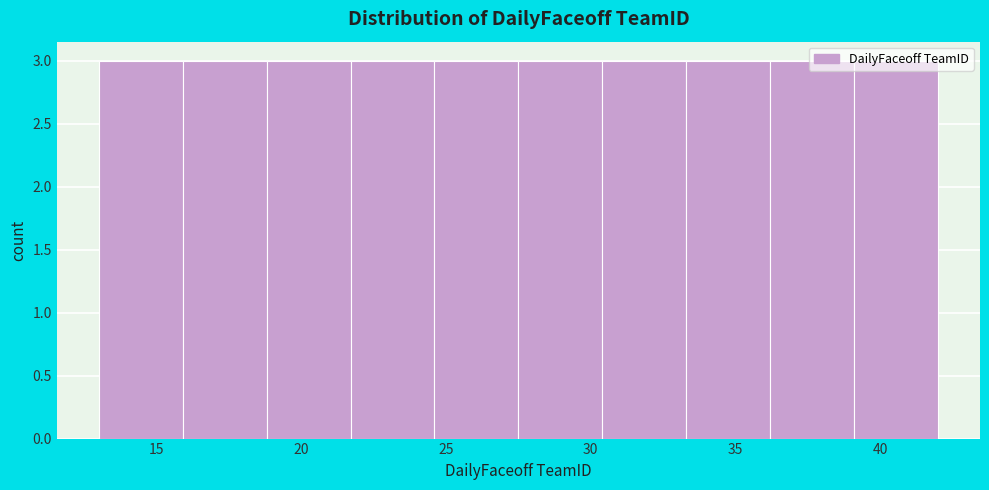

Reading left to right, transcribe this chart: for each bar, give the range it covers on the x-axis and its height. Neither the bar edges nor the heights are printed on the chart, so give them approximately, as read against the axes.

13.0 to 15.9: 3
15.9 to 18.8: 3
18.8 to 21.7: 3
21.7 to 24.6: 3
24.6 to 27.5: 3
27.5 to 30.4: 3
30.4 to 33.3: 3
33.3 to 36.2: 3
36.2 to 39.1: 3
39.1 to 42.0: 3